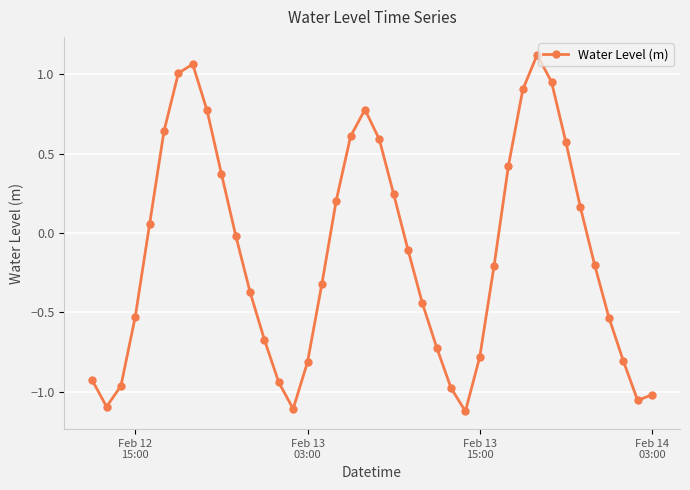

True or false: there are more than 1 points higher than both neighbors.

True